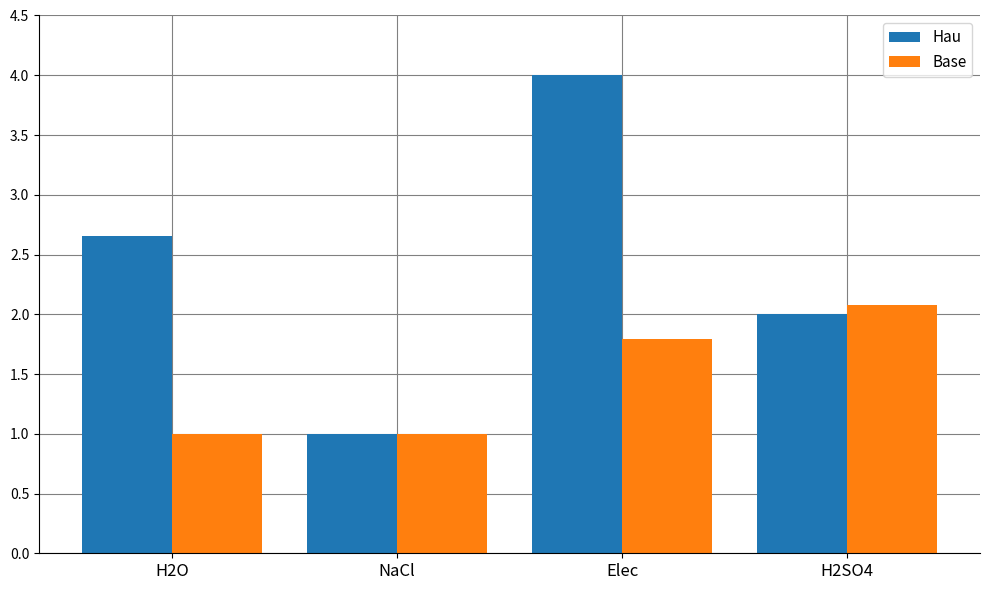

Between H2O and H2SO4, which series saw the biggest shift?

Base